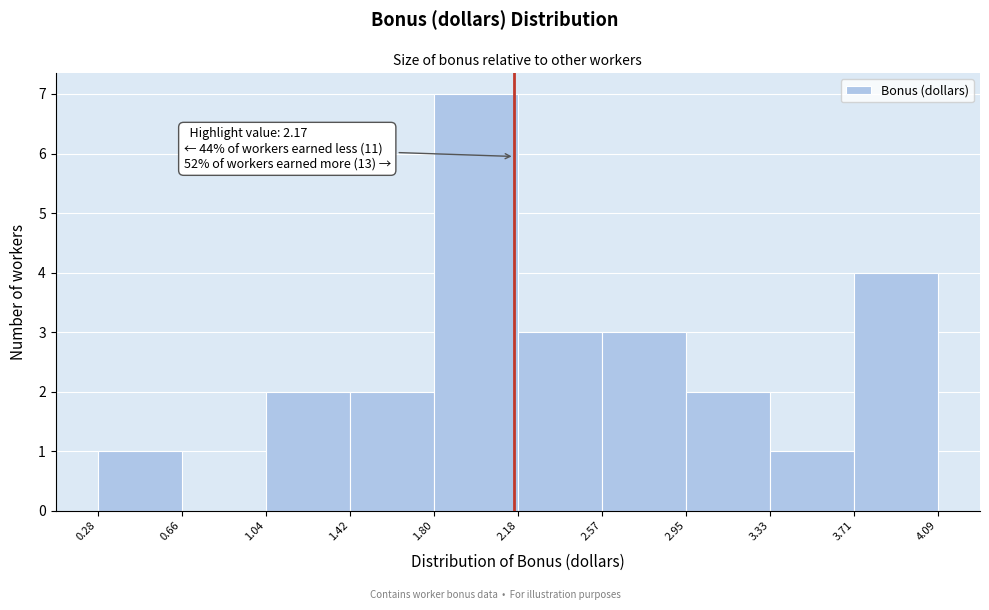

Over which range of the x-axis is the bar tallest?

1.80 to 2.18